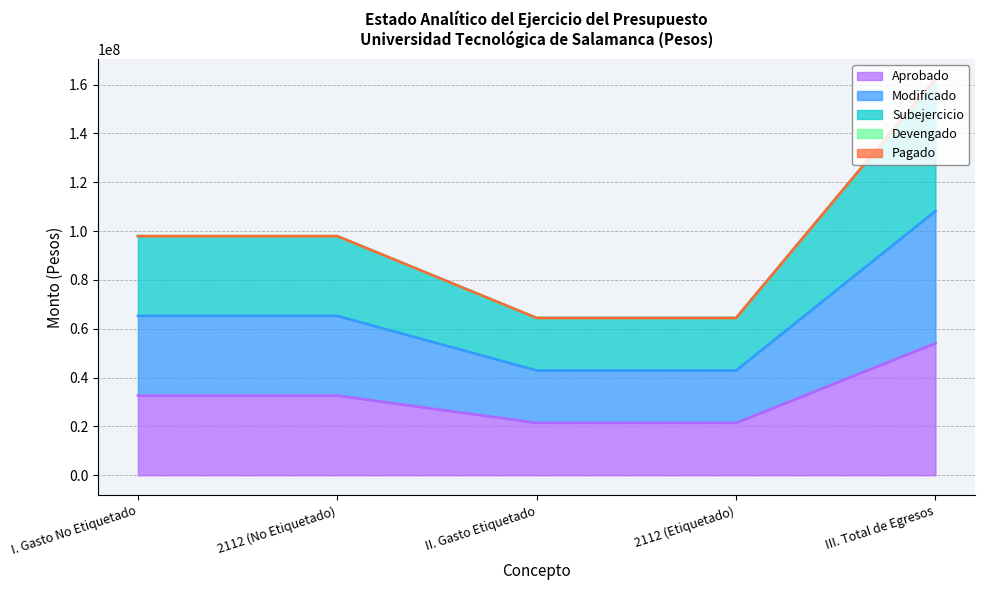

What is the sum of the Aprobado values at 2112 (Etiquetado) and III. Total de Egresos?

75610024.5